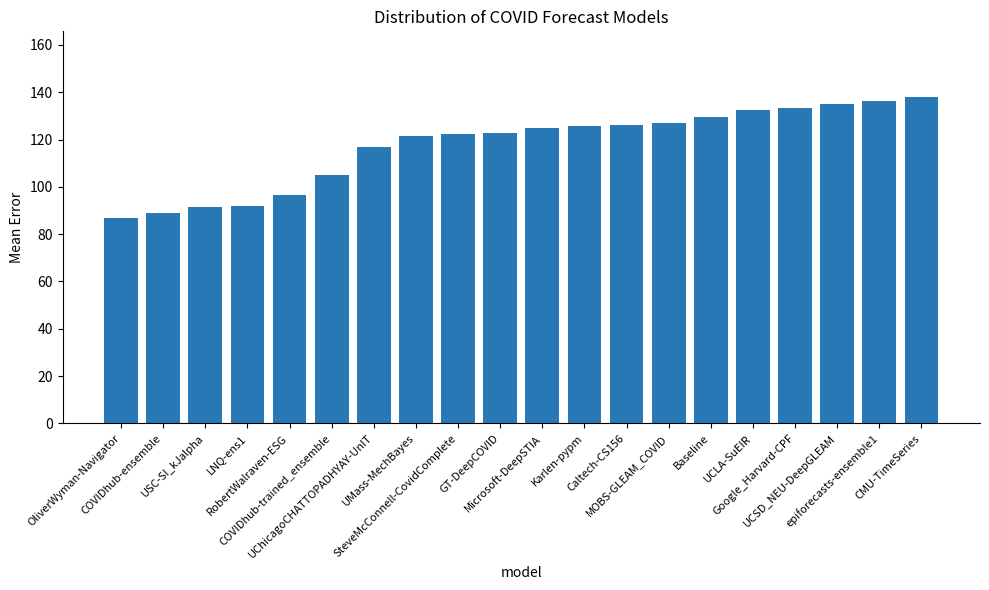

What is the difference between the maximum and minimum values?

51.4